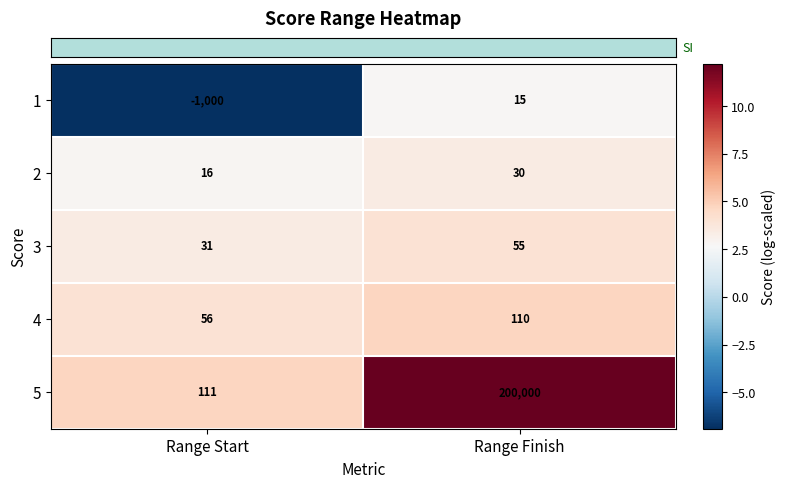

What is the sum of all 5 values?

200111